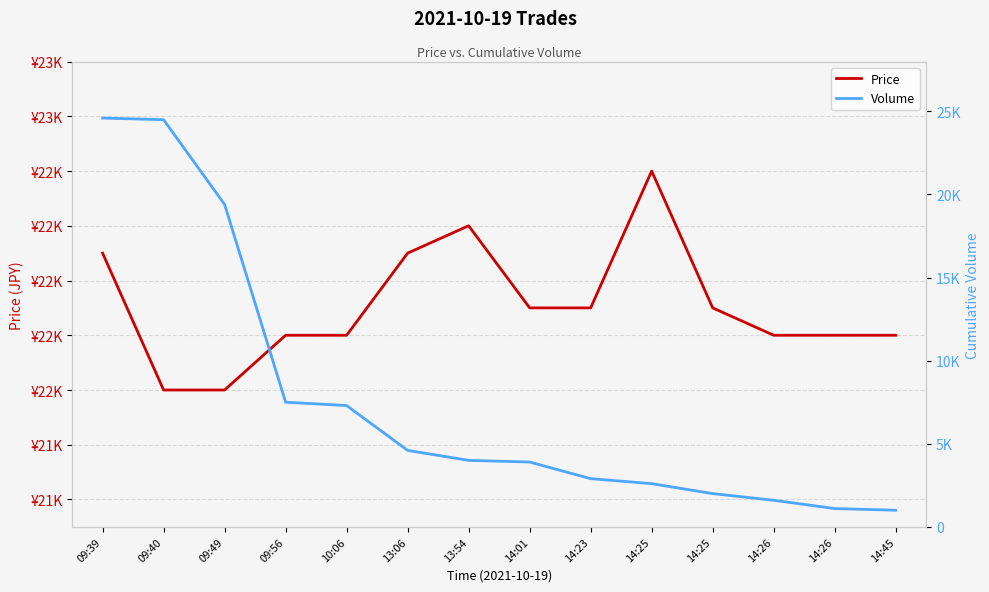

Where is the first local maximum for Price?

13:54